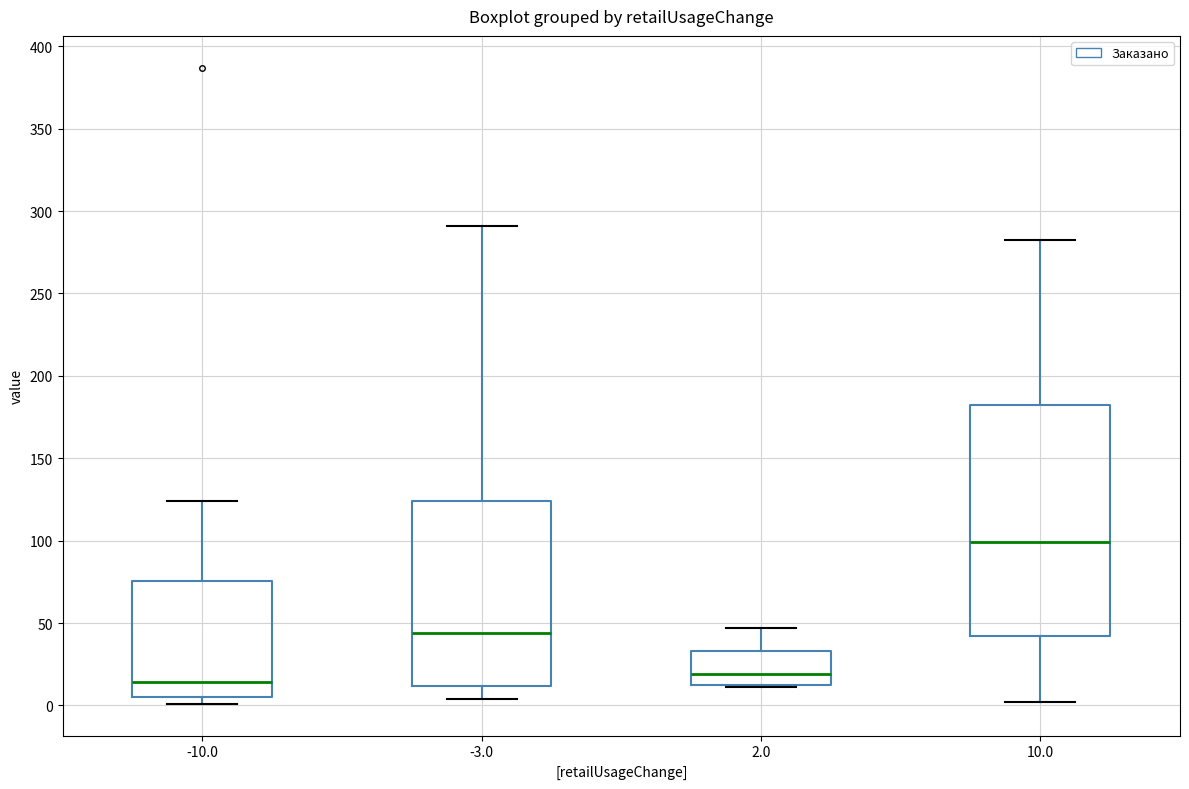

Which box is the tallest, from its lower edge to its upper edge?

10.0